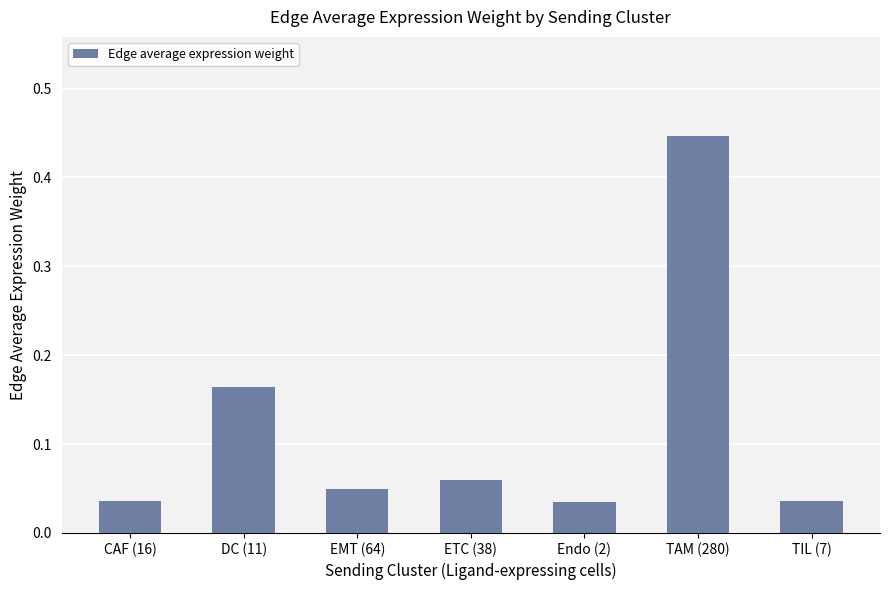

At which category does the chart reach its peak across all series?

TAM (280)